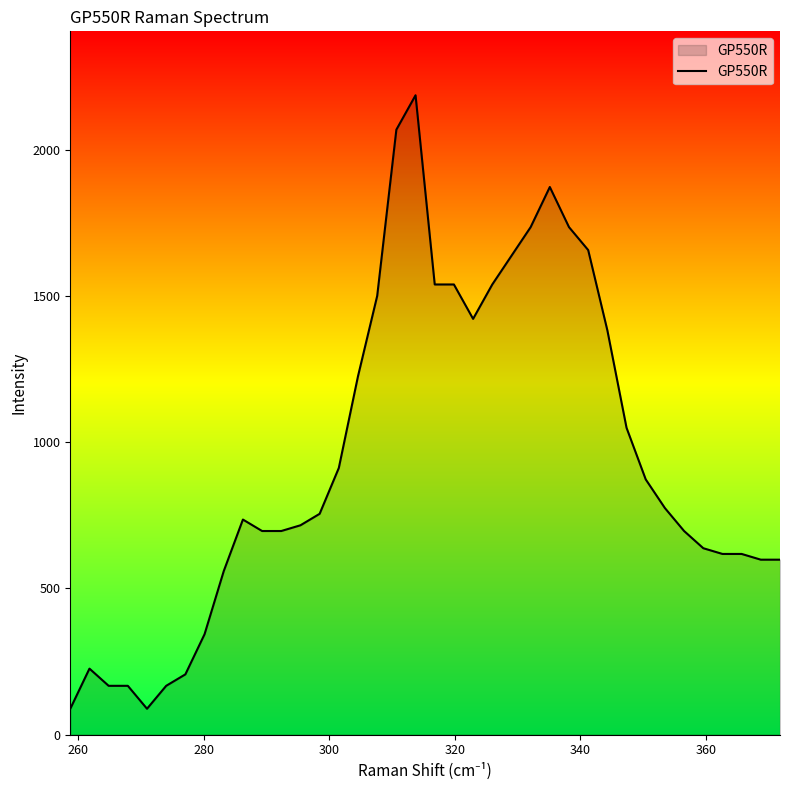

What is the smallest value displayed?

88.2